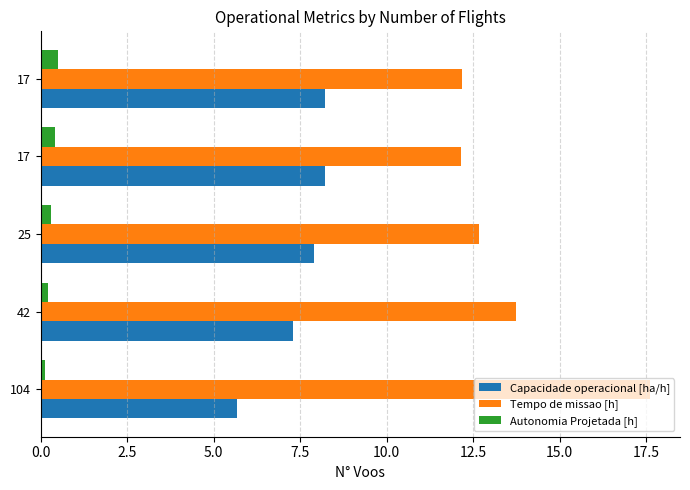

Reading right to left, transcribe all the data shown in this chart.

Capacidade operacional [ha/h]: 8.2	8.2	7.9	7.3	5.7
Tempo de missao [h]: 12.2	12.2	12.7	13.7	17.6
Autonomia Projetada [h]: 0.5	0.4	0.3	0.2	0.1